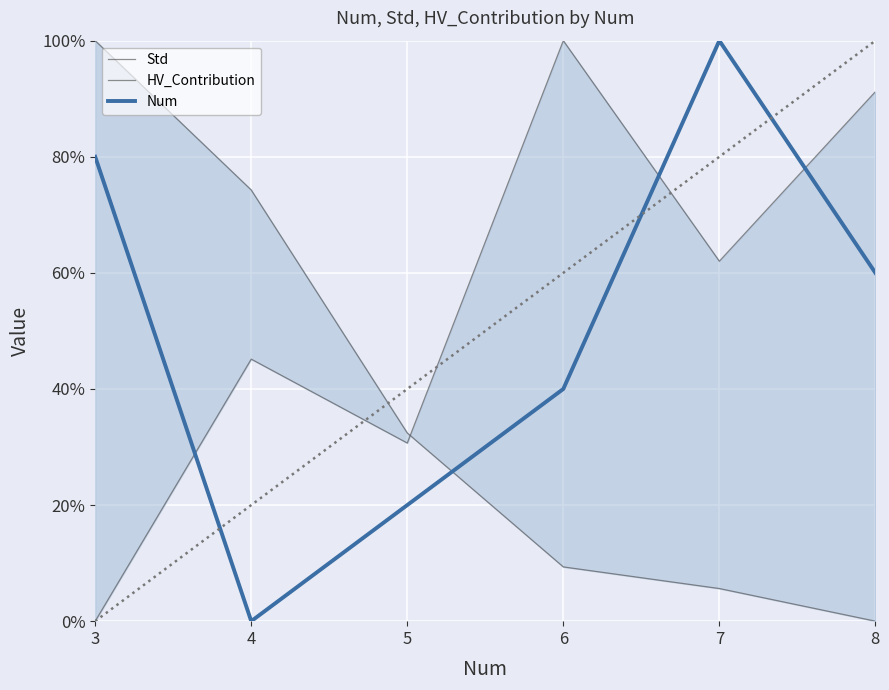

What is the difference between the Std values at 3 and 7?

0.6